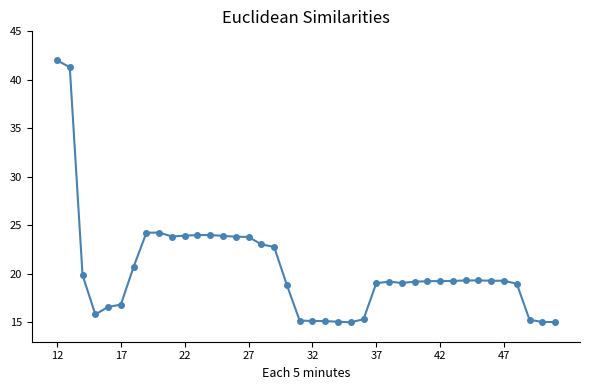

Does the chart have visible grid lines?

No